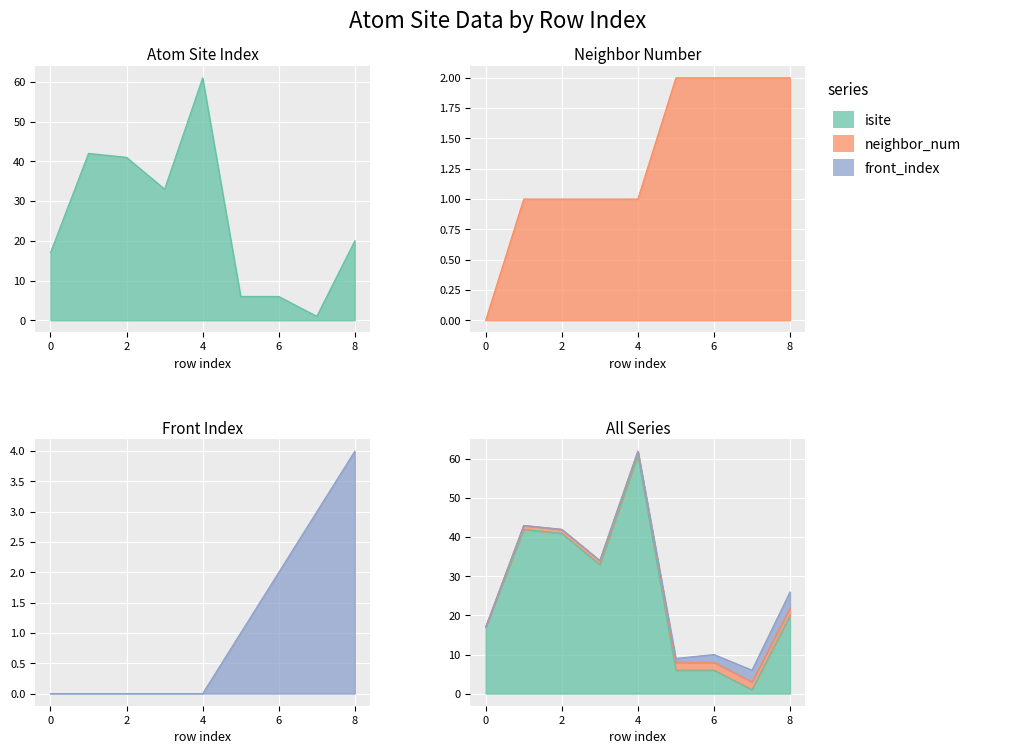

How many series are shown in this chart?

3